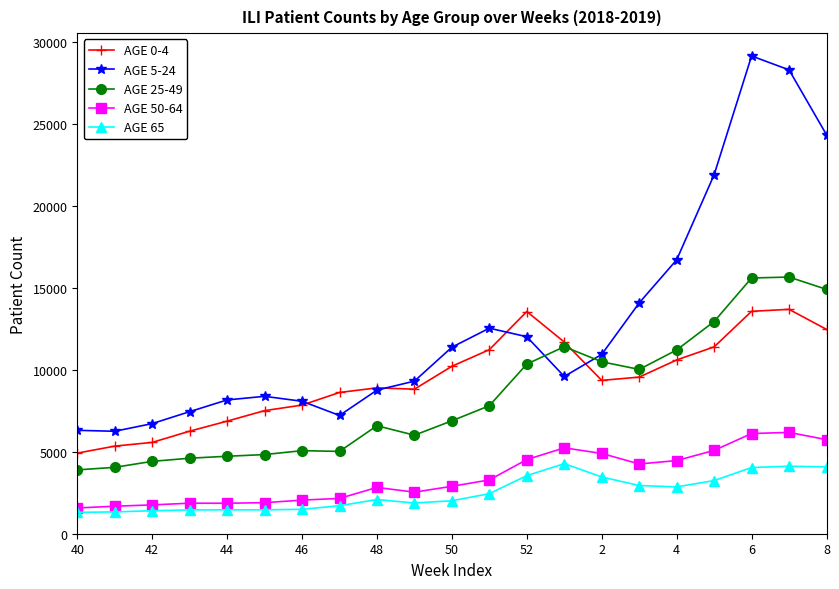

What is the maximum value shown in the chart?

29158